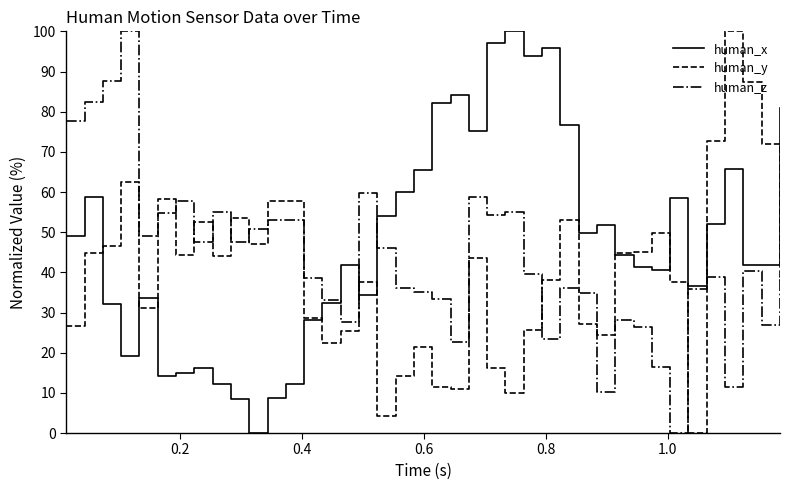

Rank the series by their average value, from lowest to highest.

human_y, human_z, human_x